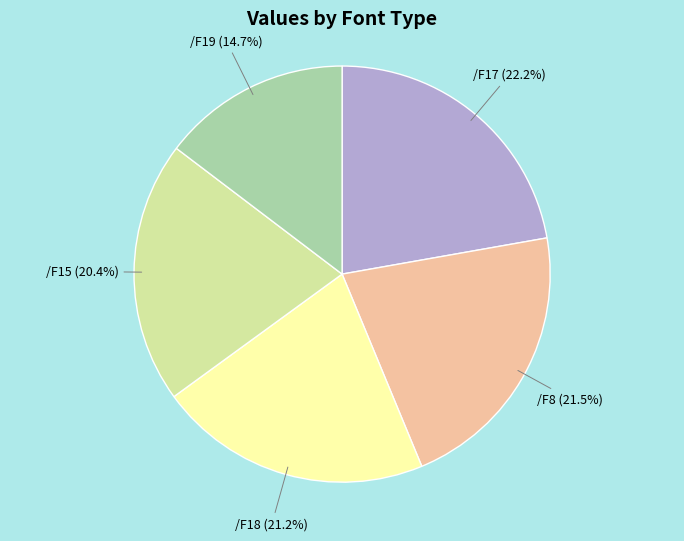

Is it true that /F19 is 2% of the pie?

False